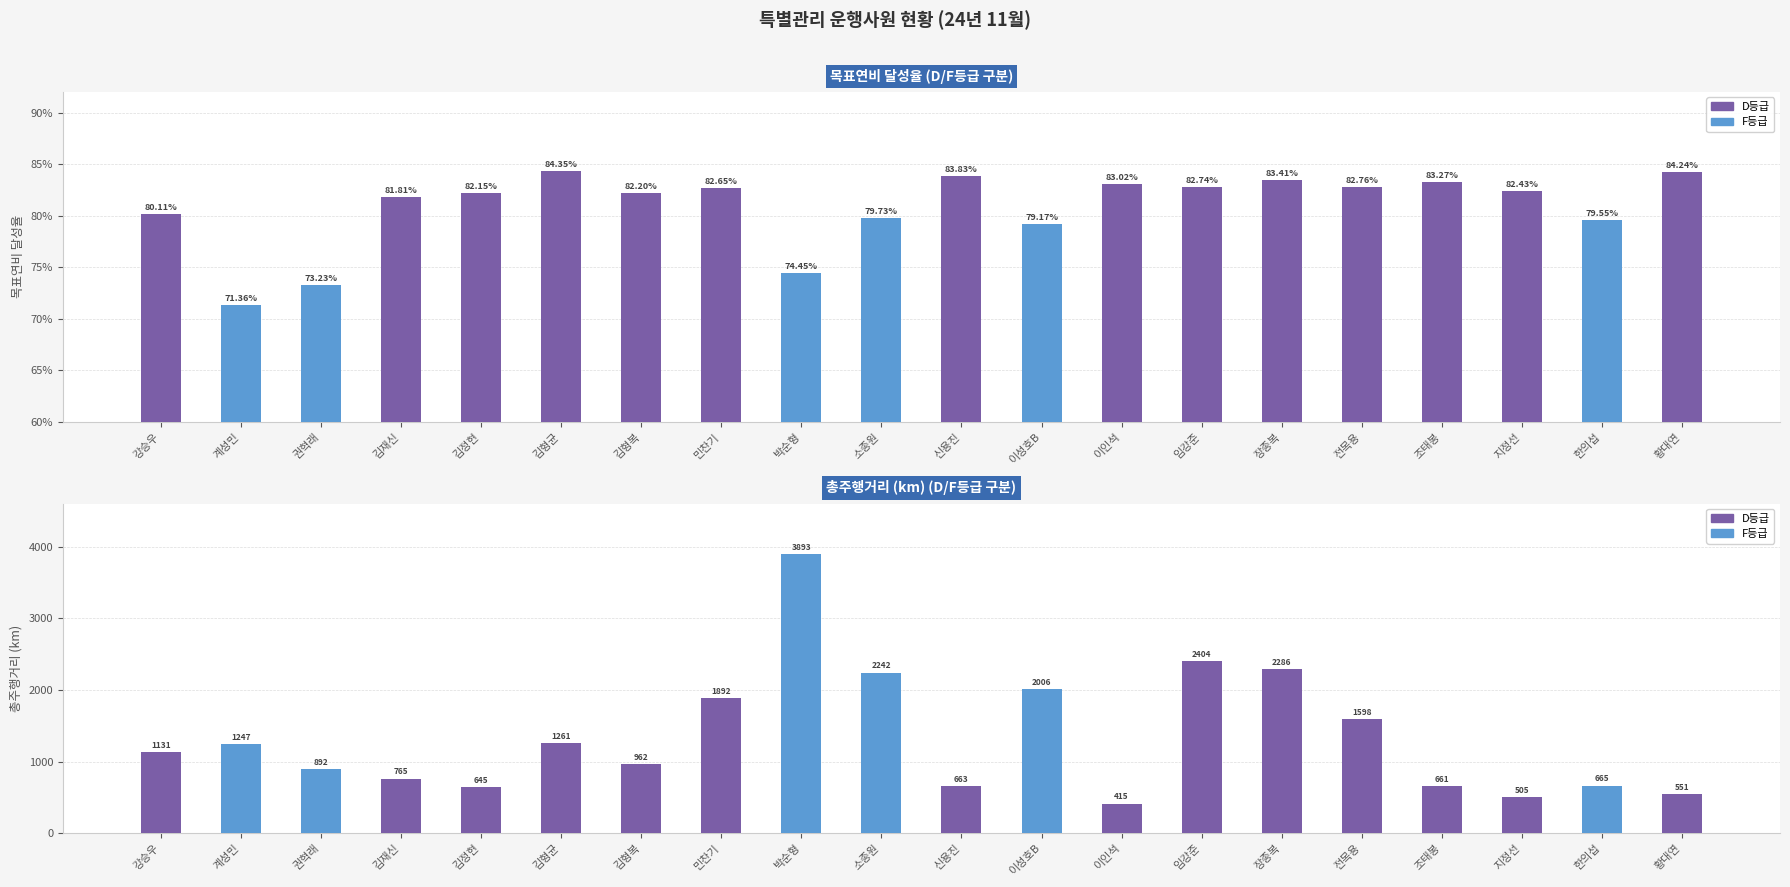

Between 김형복 and 소종원, which is larger?

김형복